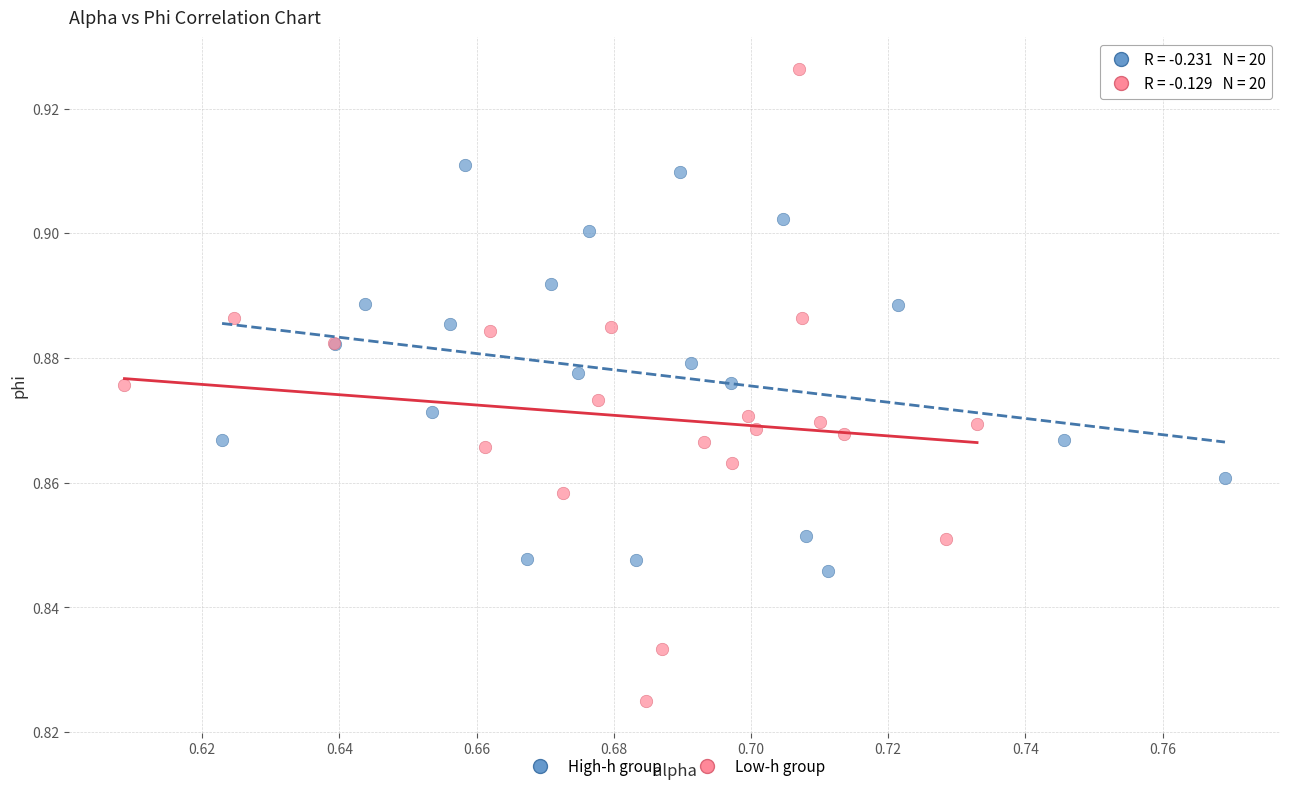

Which series reaches the minimum Y coordinate?

Low-h group